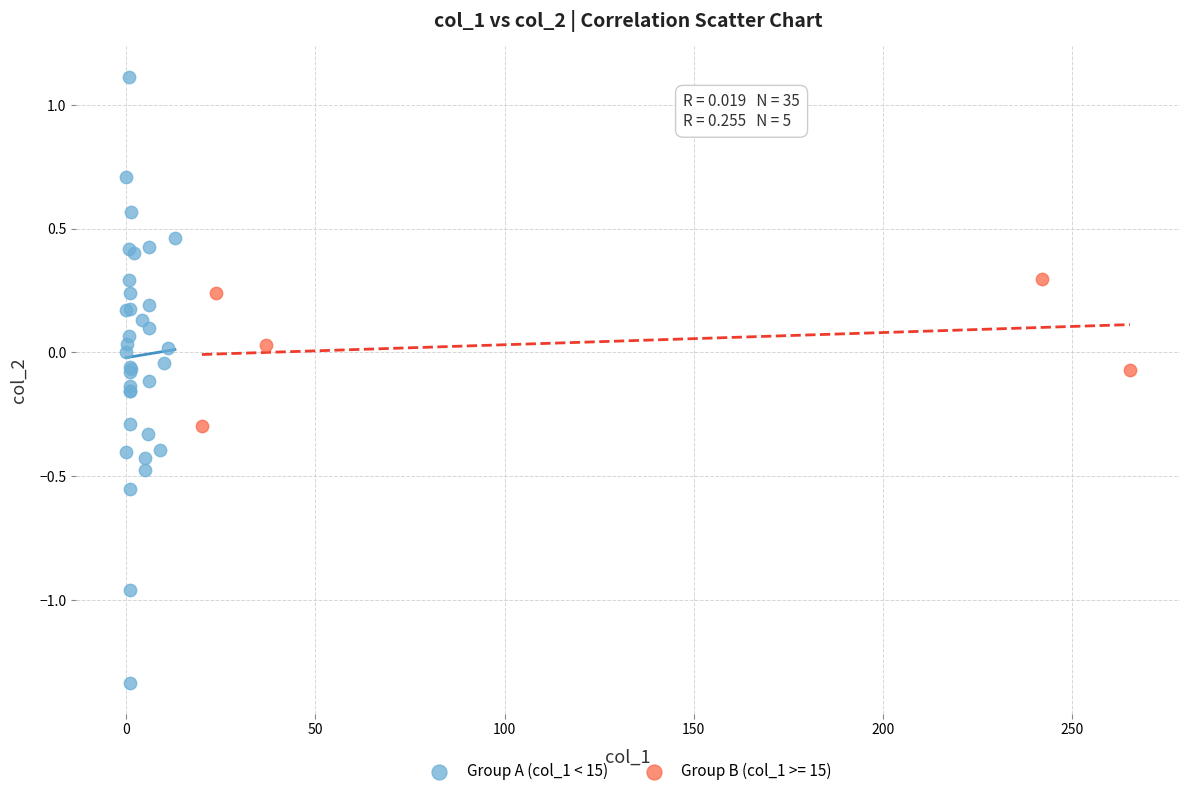

Which series reaches the maximum Y coordinate?

Group A (col_1 < 15)